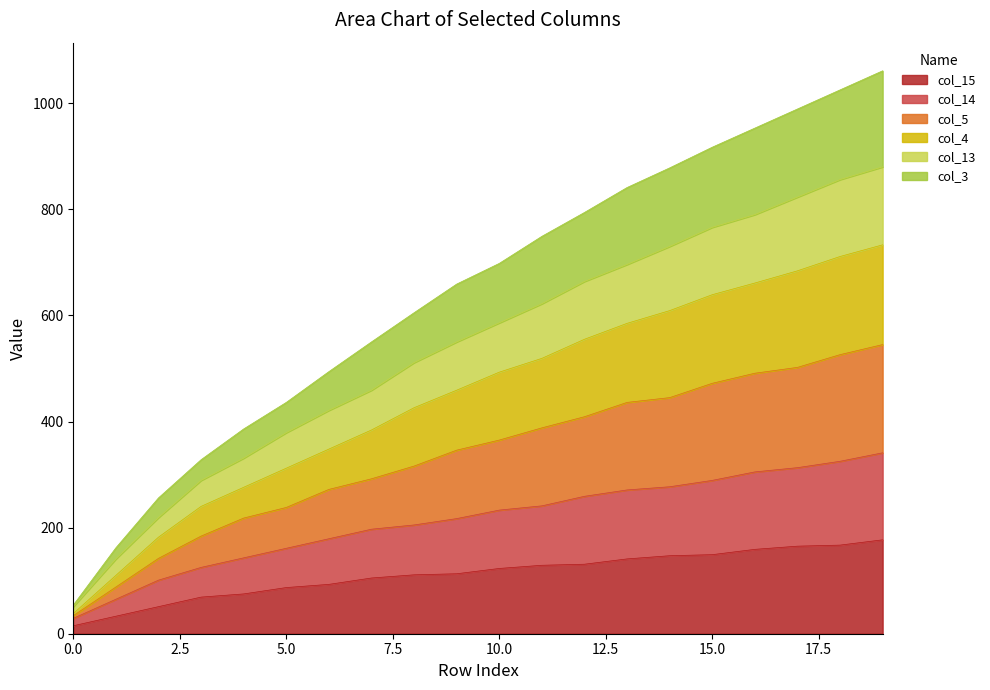

Is it true that col_3 equals 755 at 18?

False